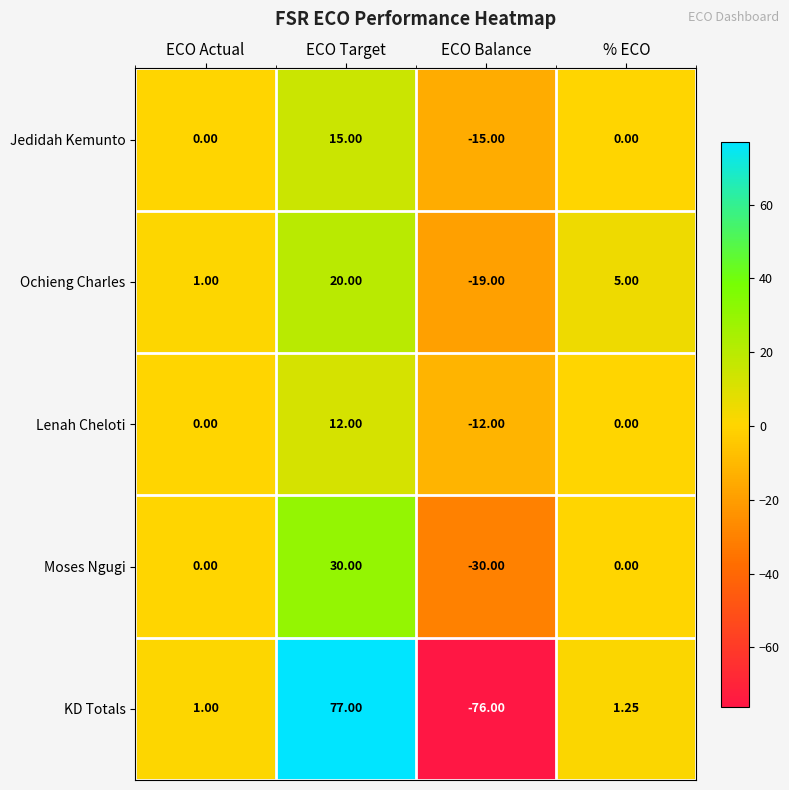

At which category is the sum across all series the highest?

ECO Target